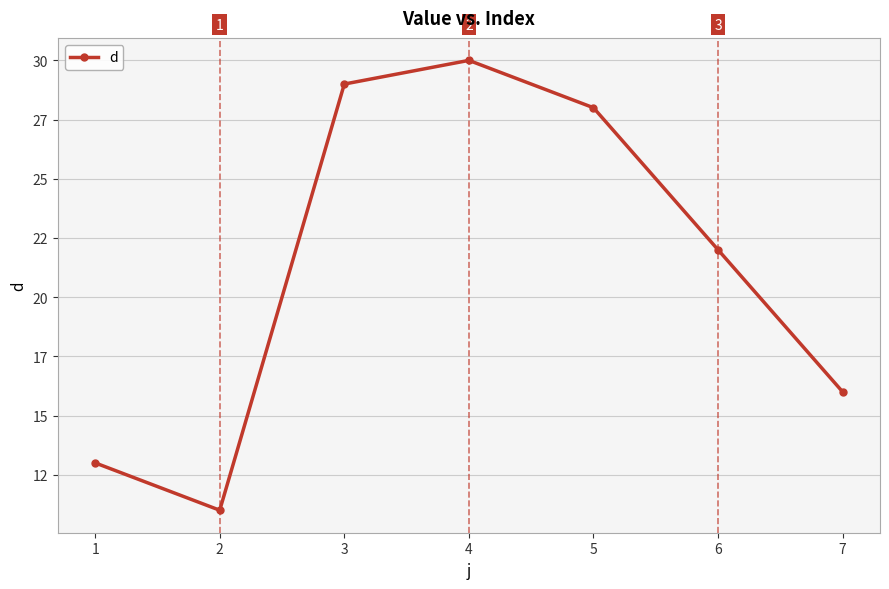

Approximately how many times larger is the value at 3 compared to 1?

2.2